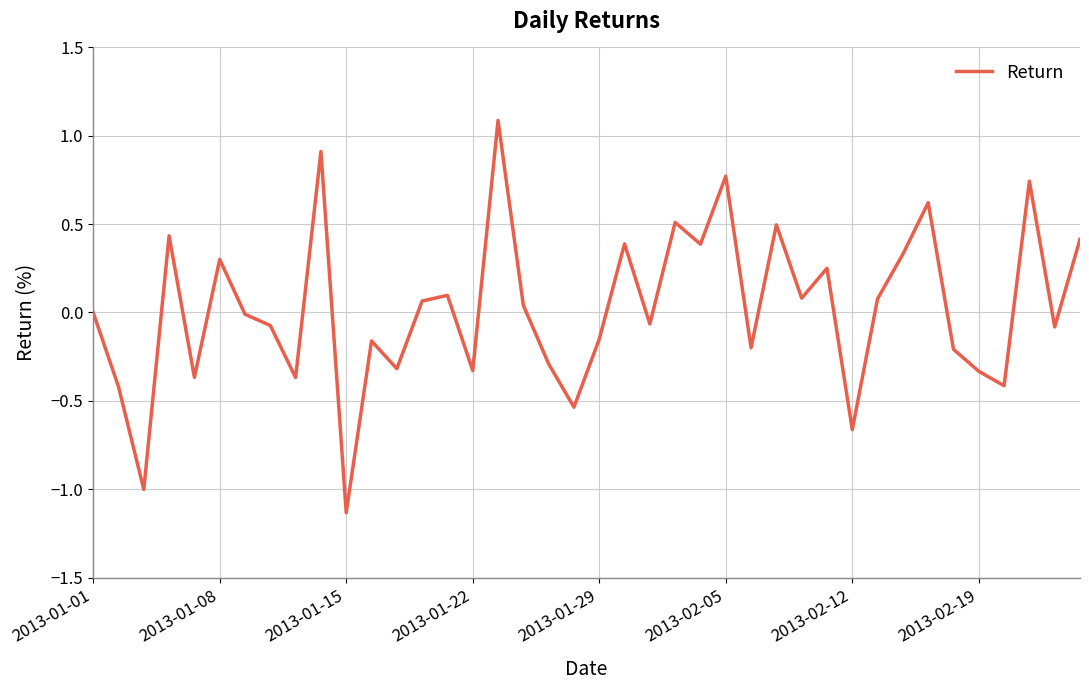

What is the difference between the maximum and minimum values?

2.2